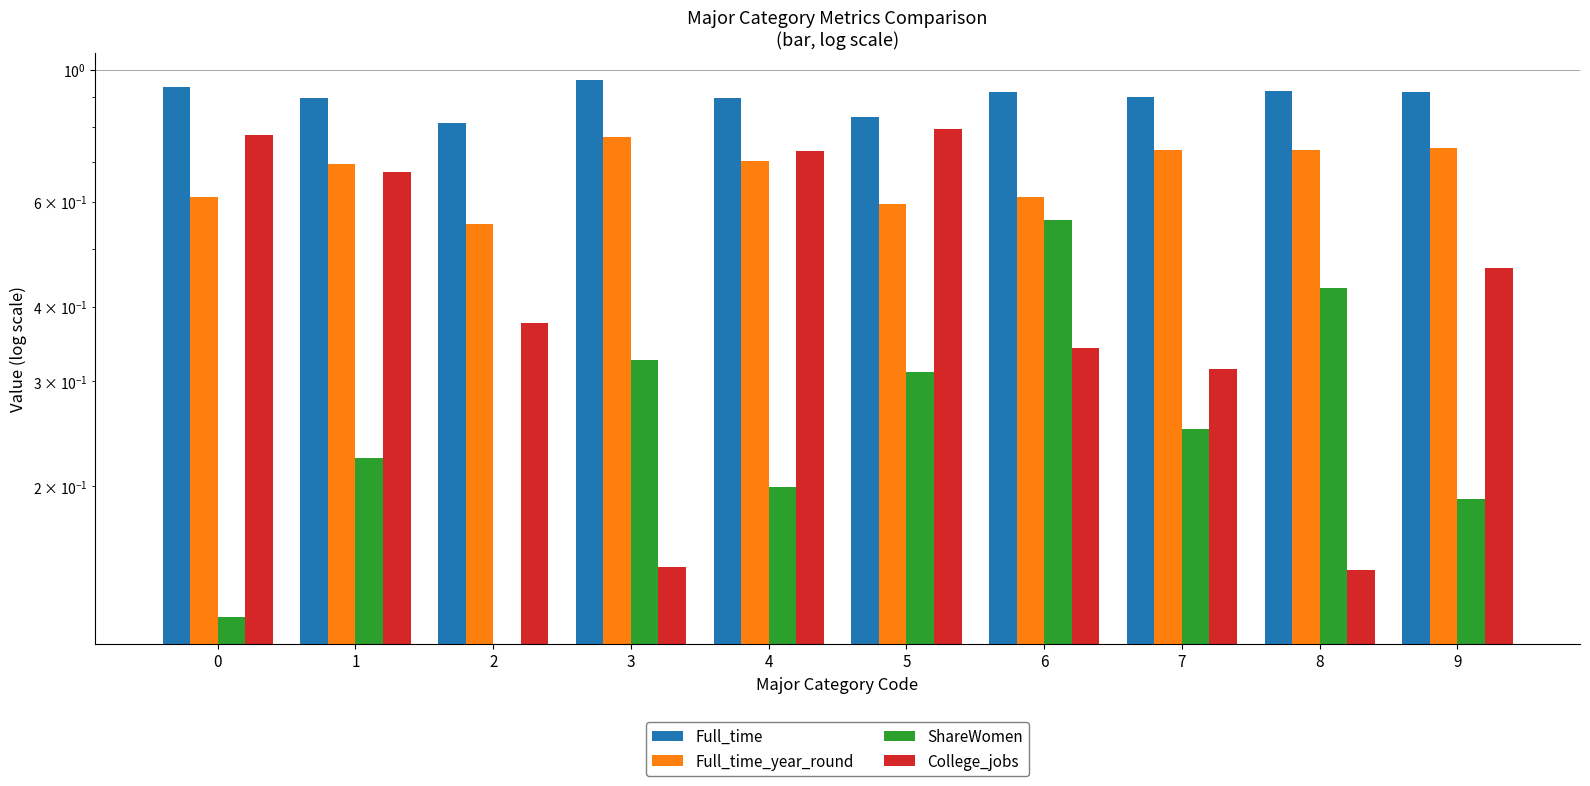

Which series has the largest total across all categories?

Full_time